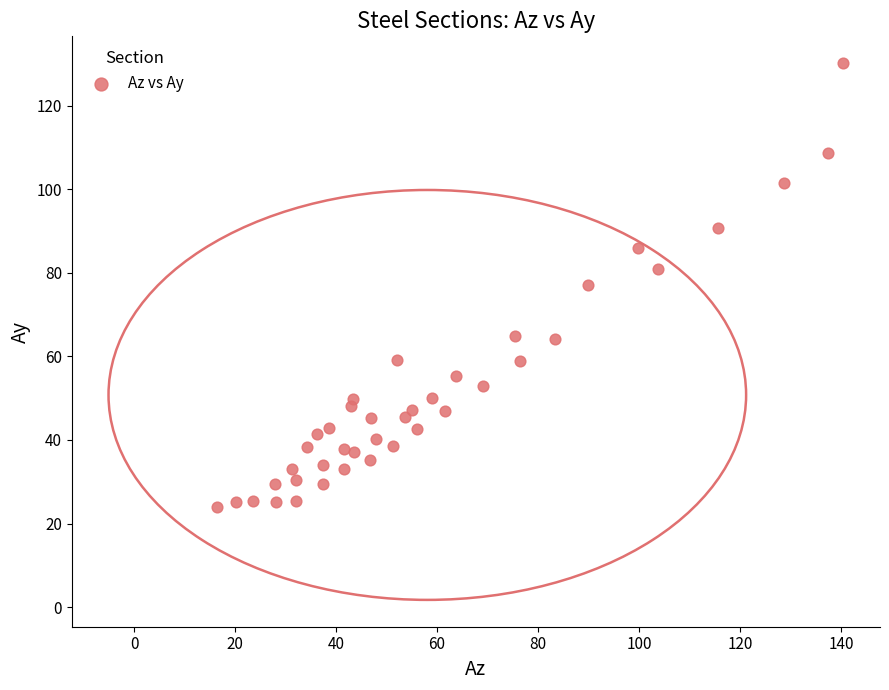

What is the range of Y values (max minus min)?

106.1